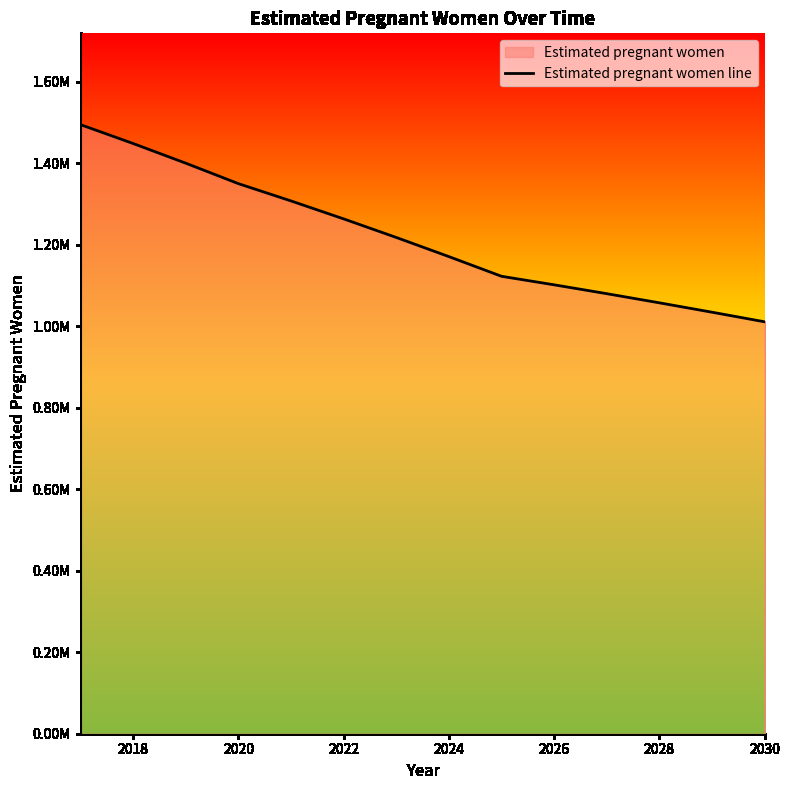

True or false: the data shows 1011133.9 at 2030.

True